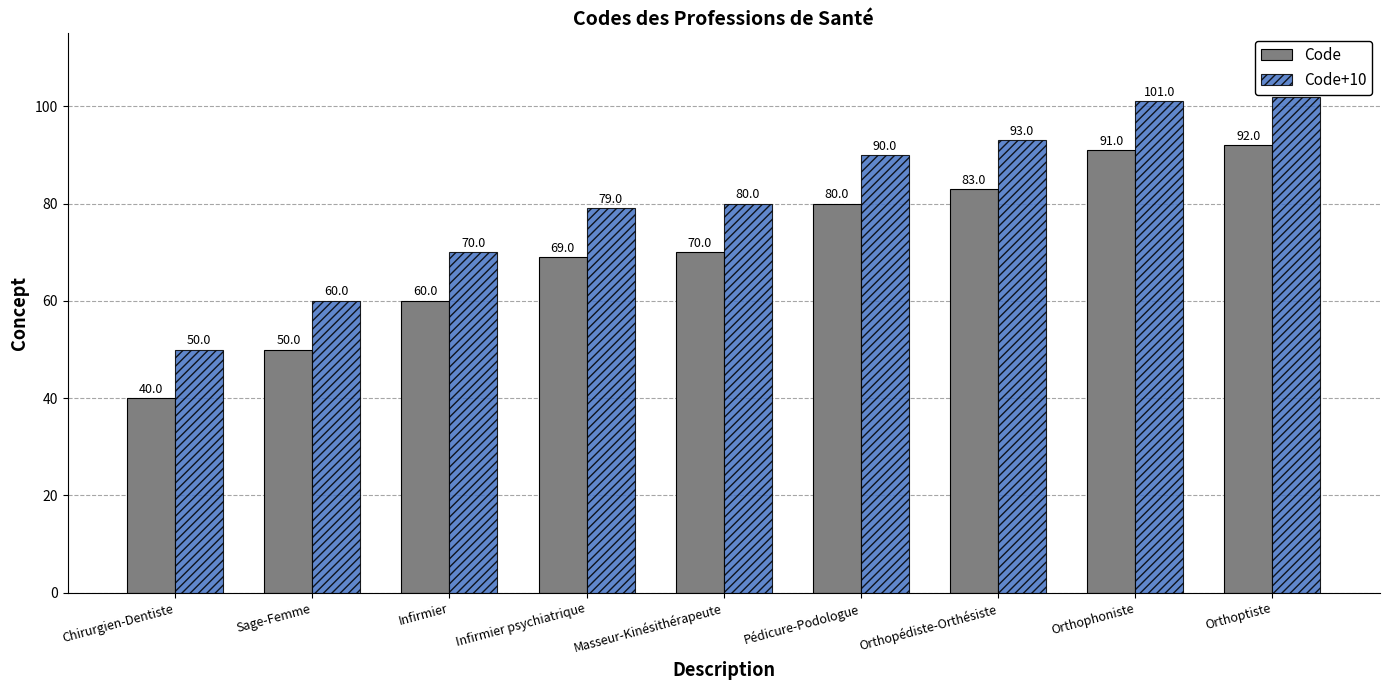

Reading left to right, transcribe all the data shown in this chart.

Code: Chirurgien-Dentiste=40	Sage-Femme=50	Infirmier=60	Infirmier psychiatrique=69	Masseur-Kinésithérapeute=70	Pédicure-Podologue=80	Orthopédiste-Orthésiste=83	Orthophoniste=91	Orthoptiste=92
Code+10: Chirurgien-Dentiste=50	Sage-Femme=60	Infirmier=70	Infirmier psychiatrique=79	Masseur-Kinésithérapeute=80	Pédicure-Podologue=90	Orthopédiste-Orthésiste=93	Orthophoniste=101	Orthoptiste=102